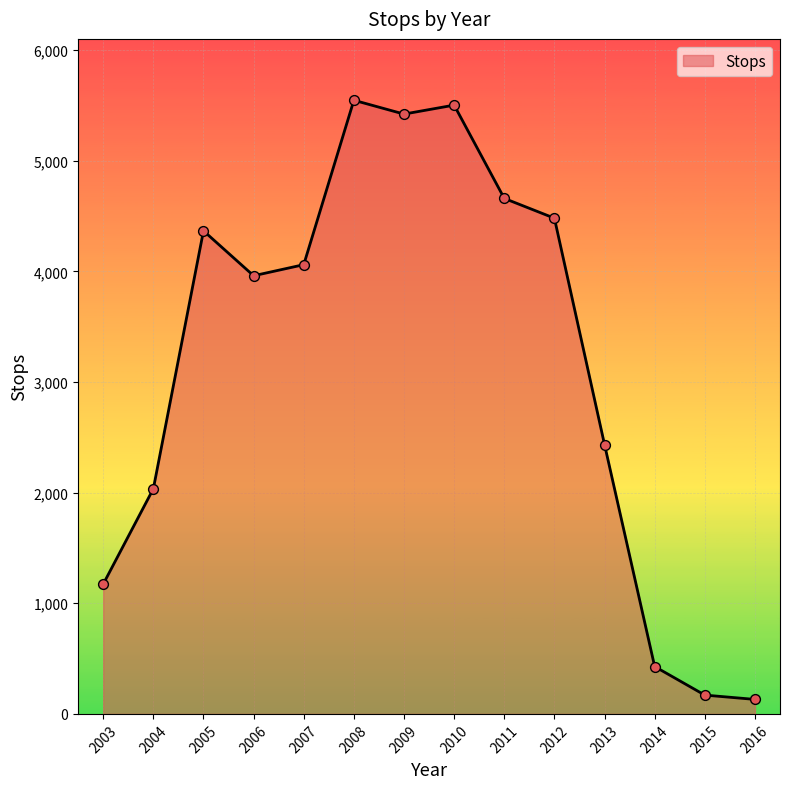

Which has a higher value, 2007 or 2012?

2012